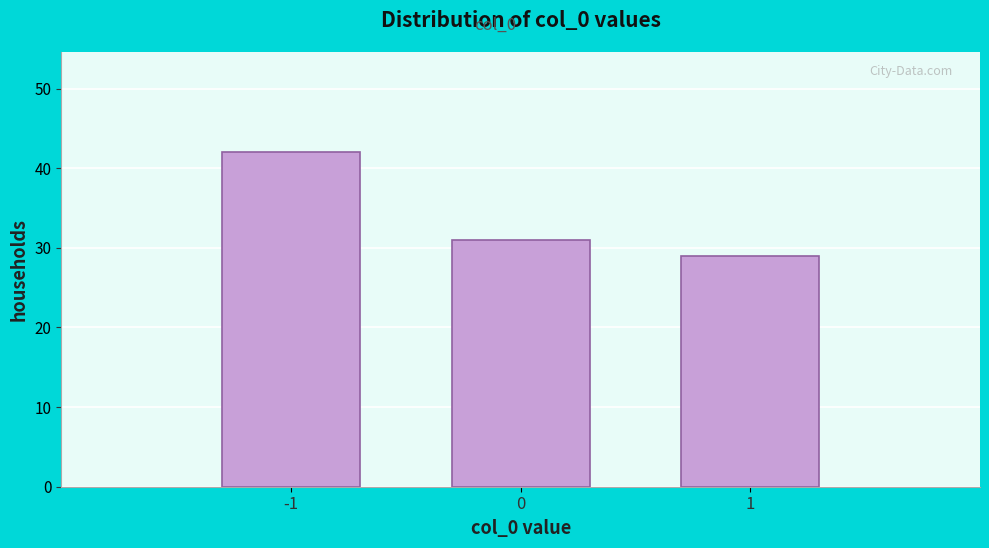

Reading right to left, list all the values displayed in this chart.

29	31	42